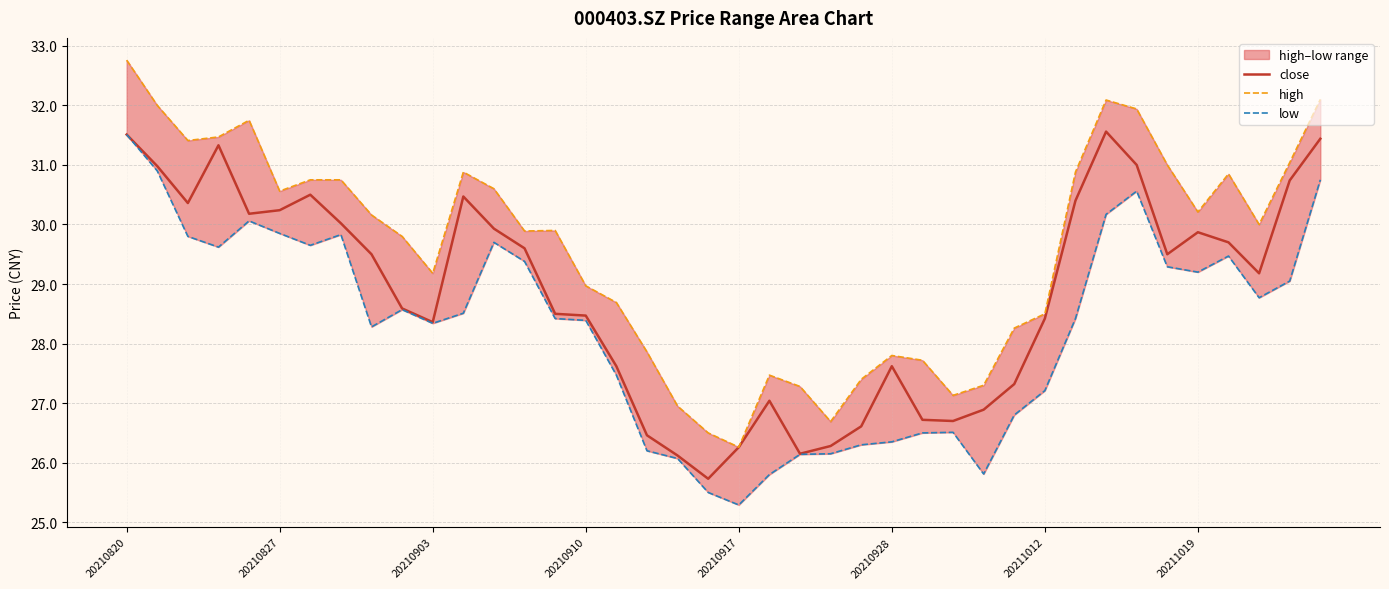

What is the maximum value for close?

31.6